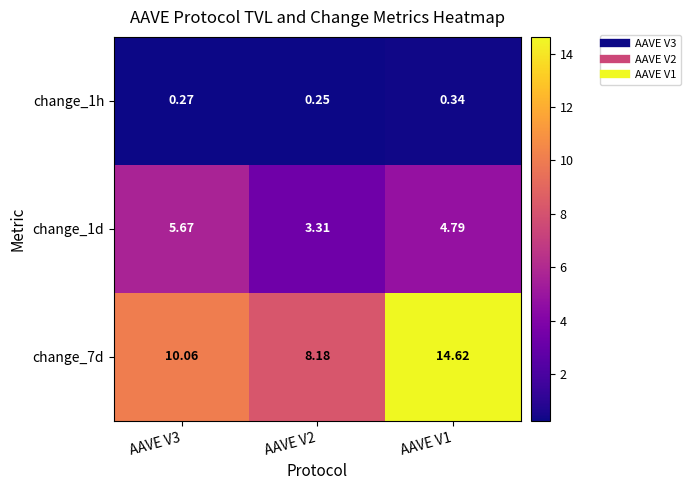

What is the maximum value shown in the chart?

14.6